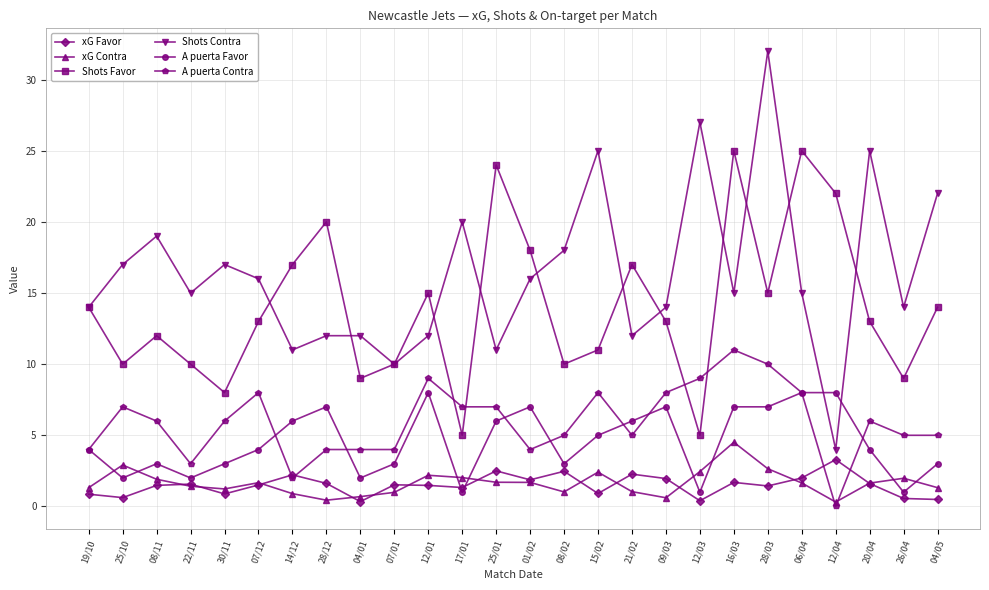

True or false: Shots Favor and xG Favor intersect in this chart.

False